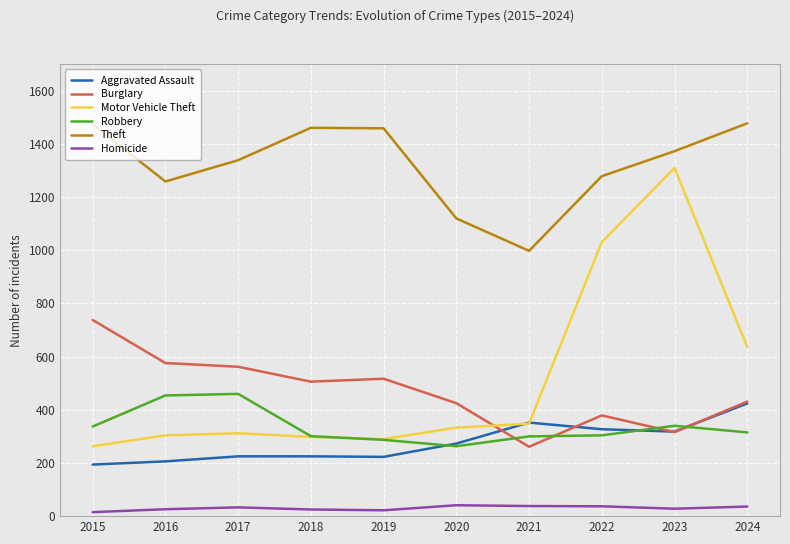

What is the maximum value for Motor Vehicle Theft?

1310